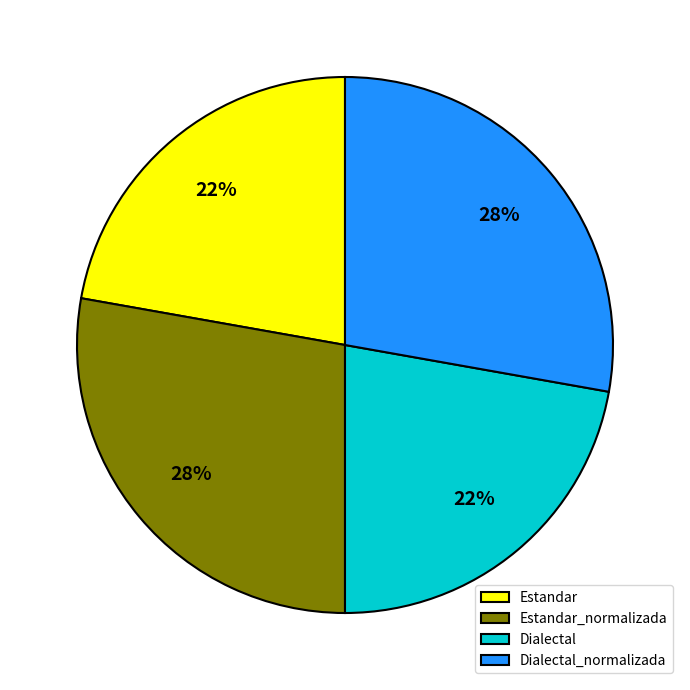

Is there a majority slice in this chart?

No